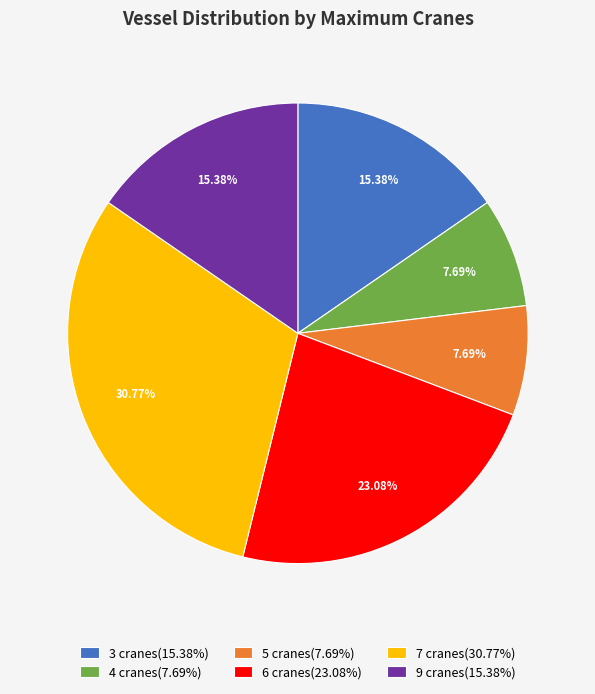

Is there any slice that represents more than half of the pie?

No